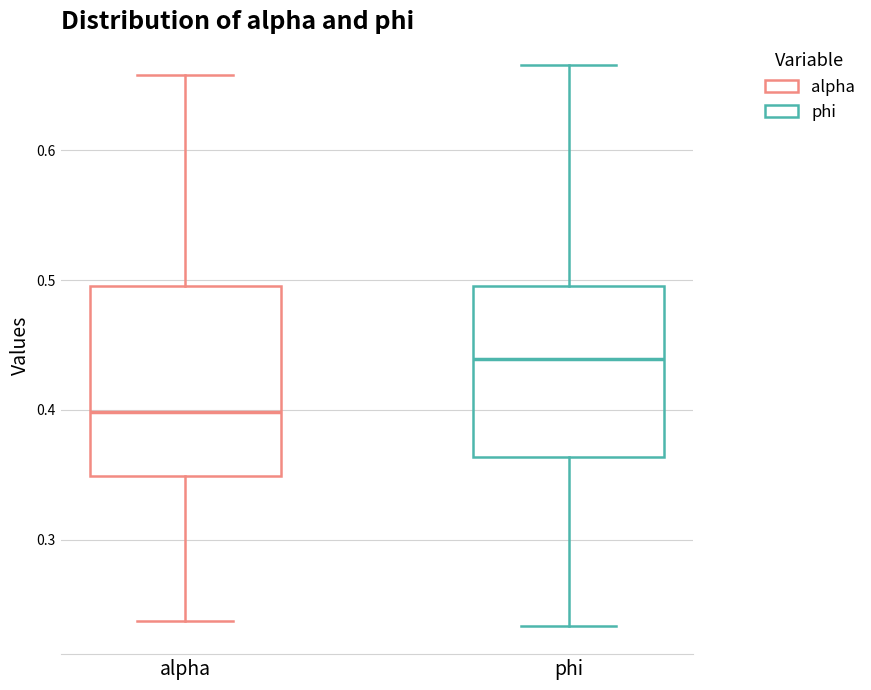

Which box is the tallest, from its lower edge to its upper edge?

alpha